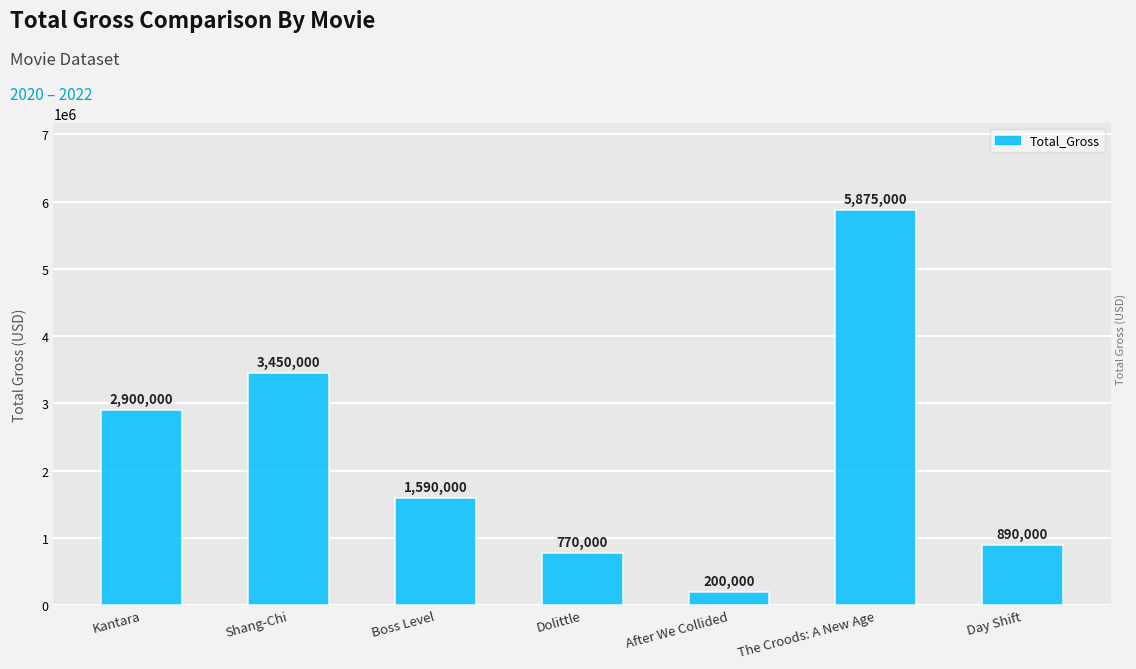

Reading left to right, what are all the values shown in this chart?

2900000	3450000	1590000	770000	200000	5875000	890000